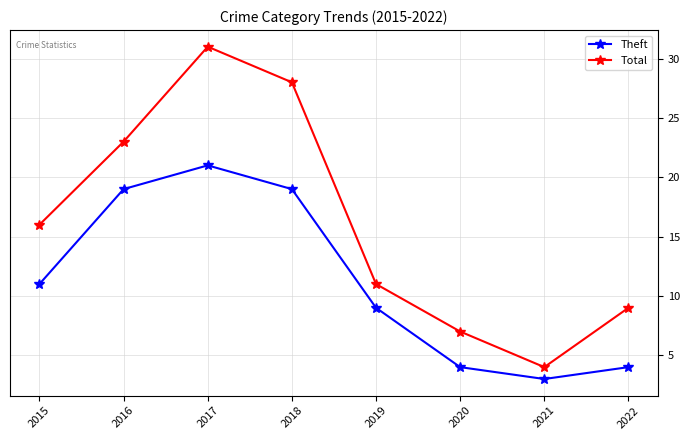

What is the value of the Theft point at the 1st from the left?

11